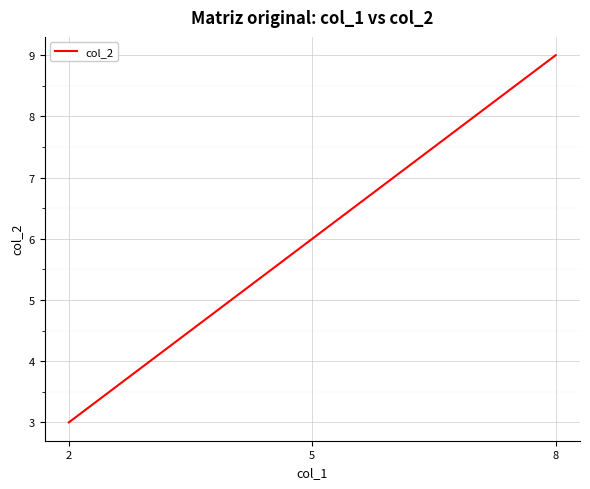

At which category does the chart reach its peak across all series?

8